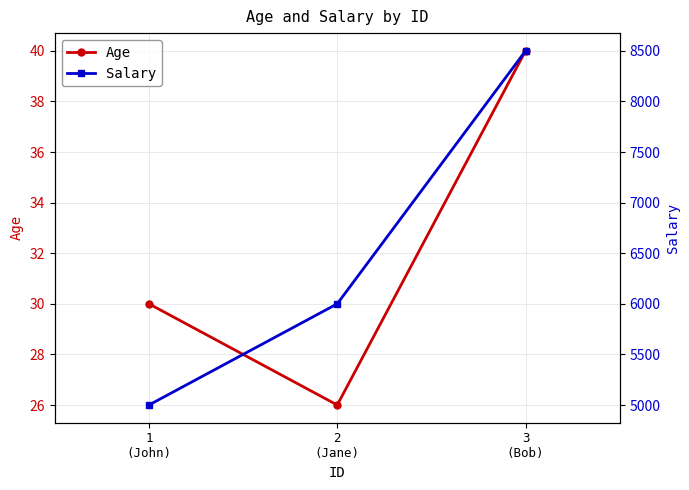

Rank the series by their maximum value, from lowest to highest.

Age, Salary